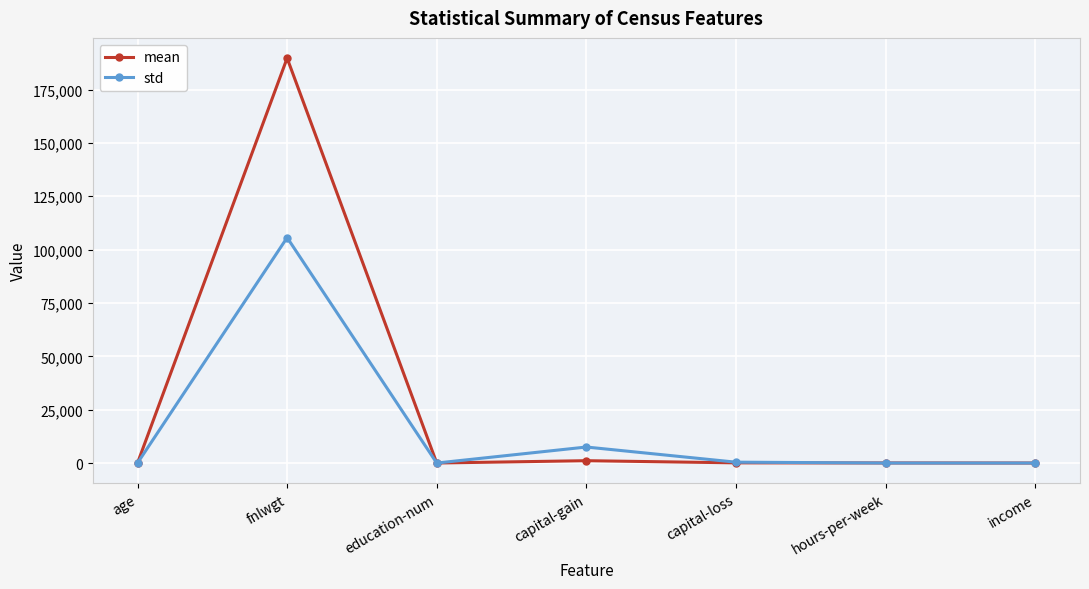

At how many categories does at least one series exceed 180214?

1